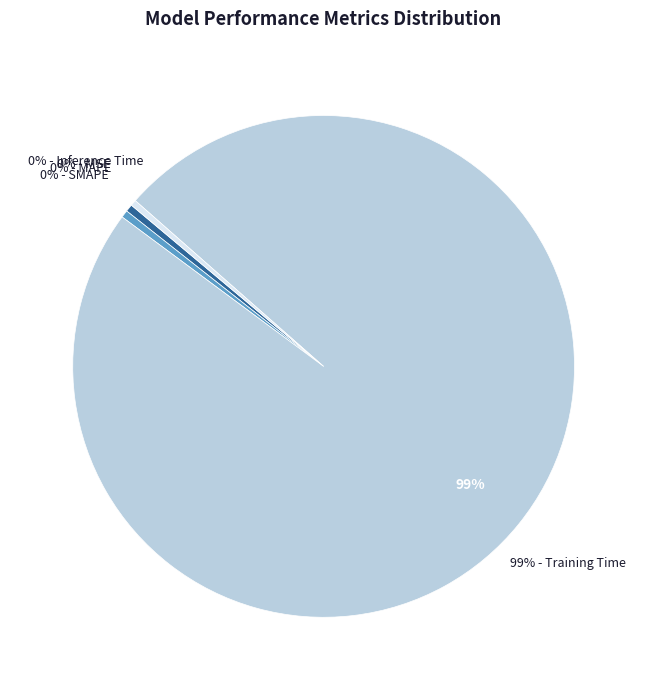

Which has a higher value, MSE or Inference Time?

Inference Time